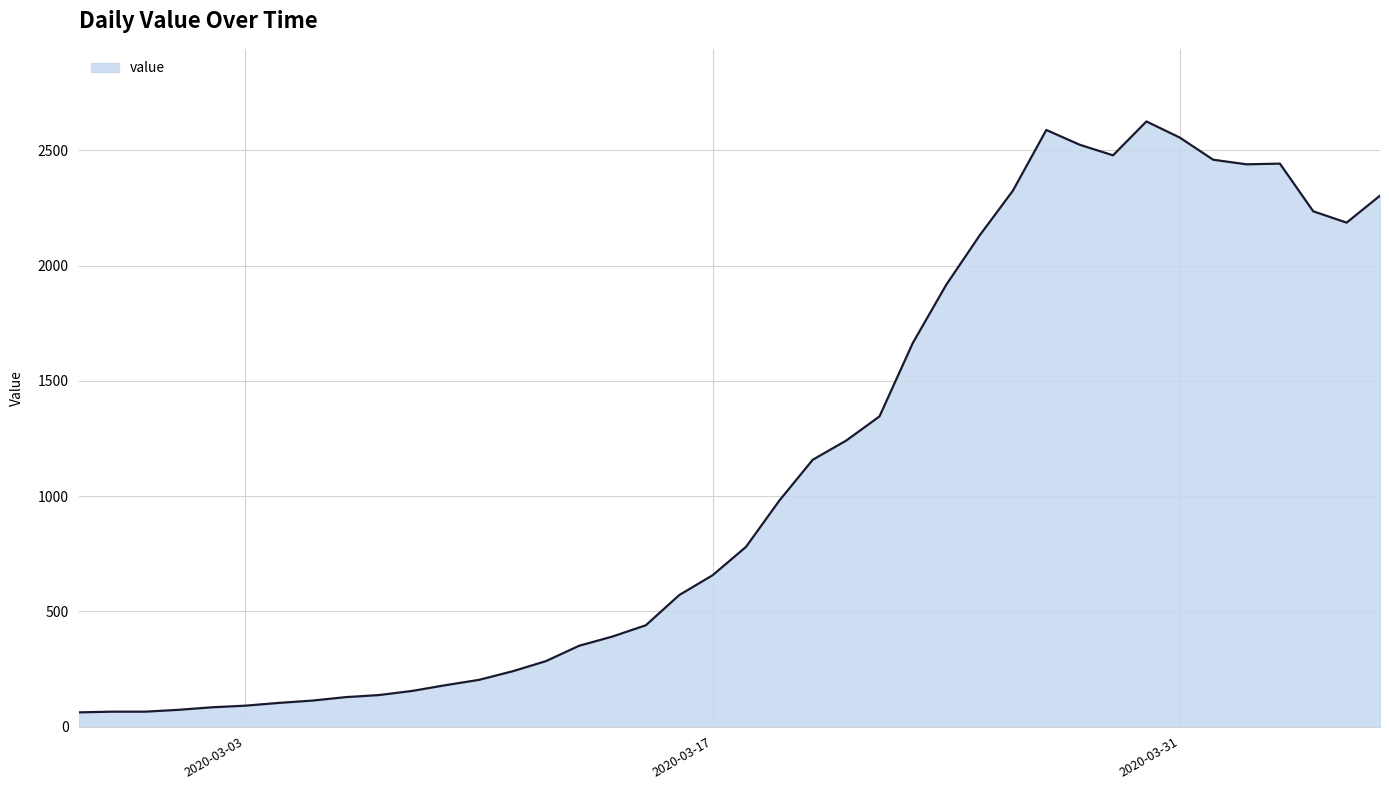

What is the greatest value displayed?

2626